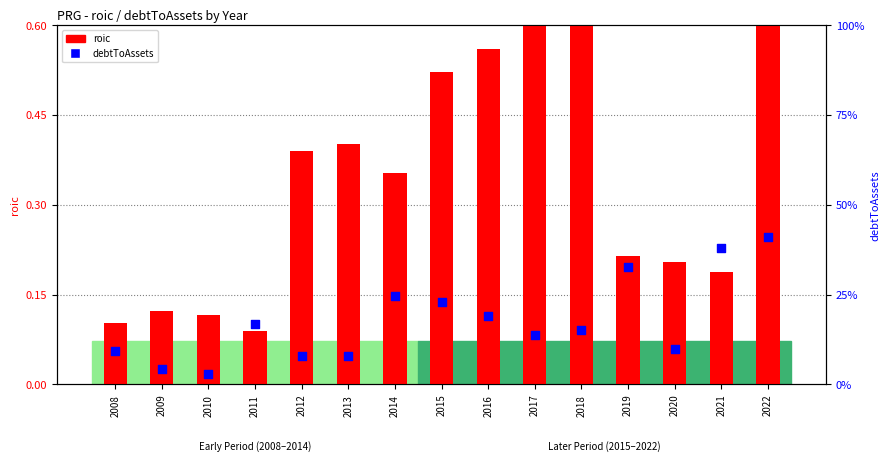

Is the value of roic at 2017 greater than the value of debtToAssets at 2013?

Yes